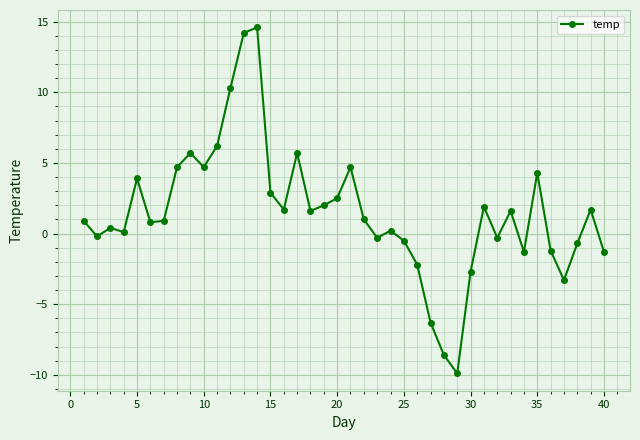

True or false: there are more than 2 points higher than both neighbors.

True